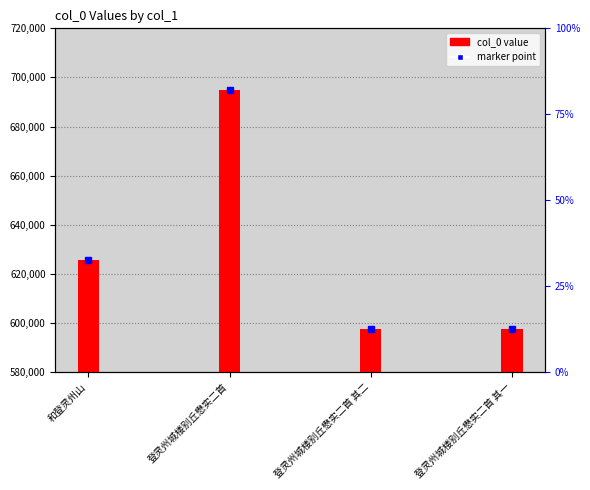

Between 登灵州城楼别丘懋实二首 and 登灵州城楼别丘懋实二首 其一, which is larger?

登灵州城楼别丘懋实二首